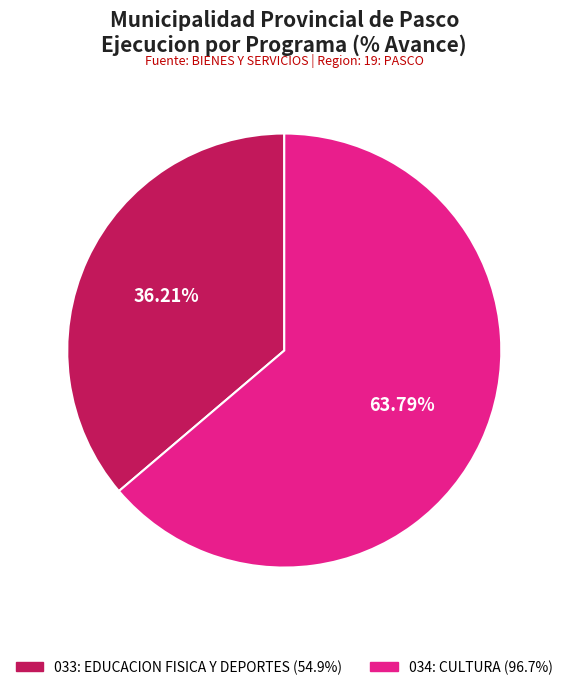

Which slice represents more than half of the pie?

034: CULTURA